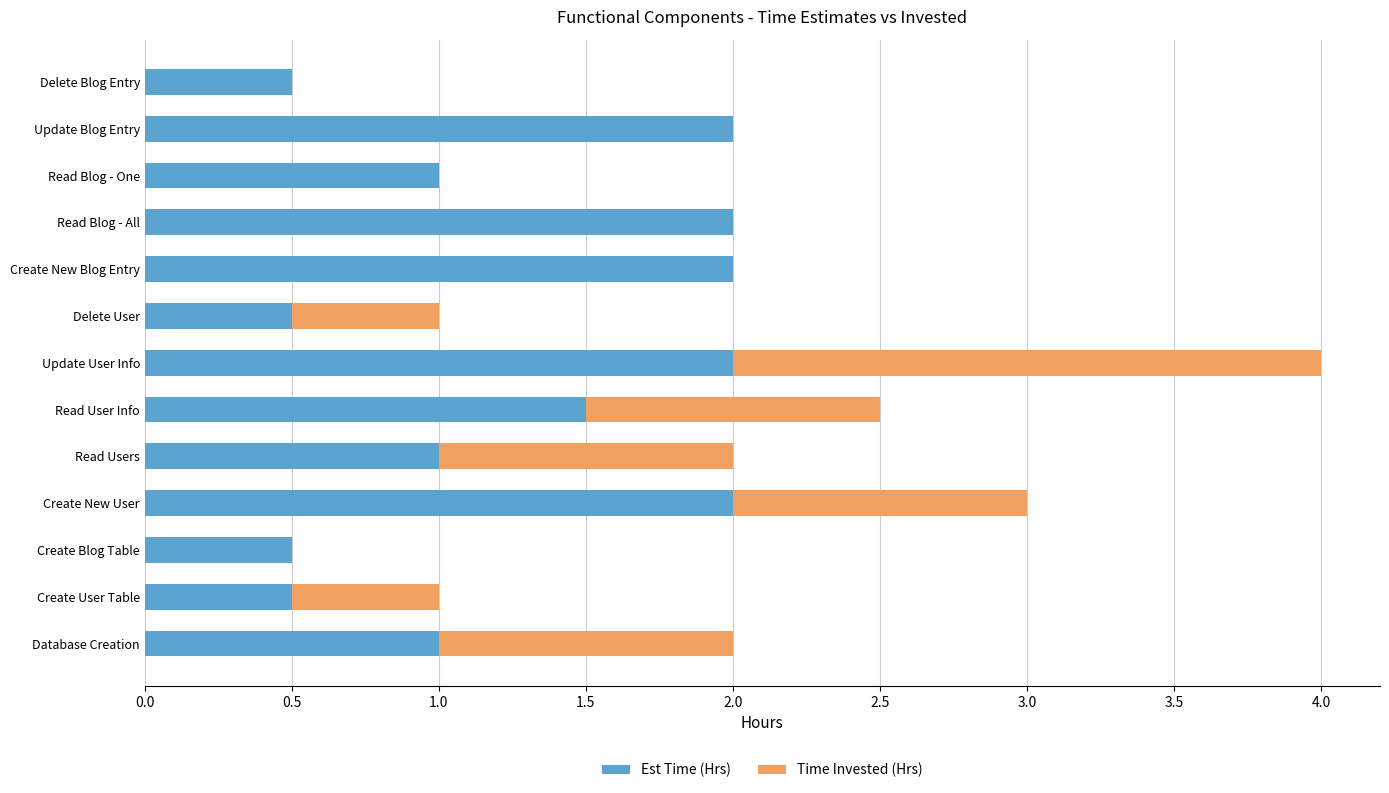

What is the sum of the Est Time (Hrs) values at Read User Info and Delete User?

2.0